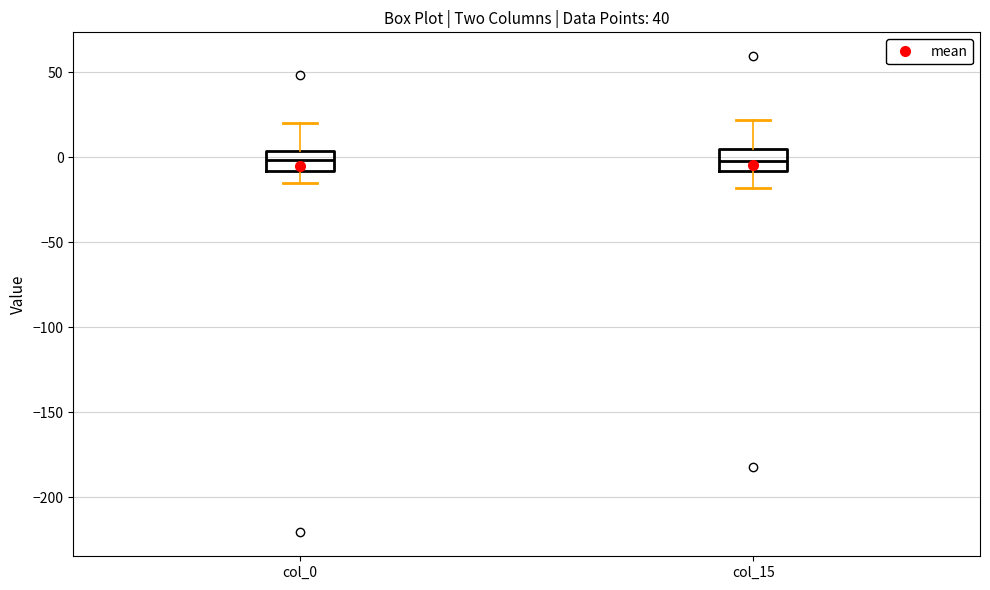

Where is the upper edge of the box for col_0 on the y-axis? The values are not printed on the chart, so give them approximately, as read against the axis.

5